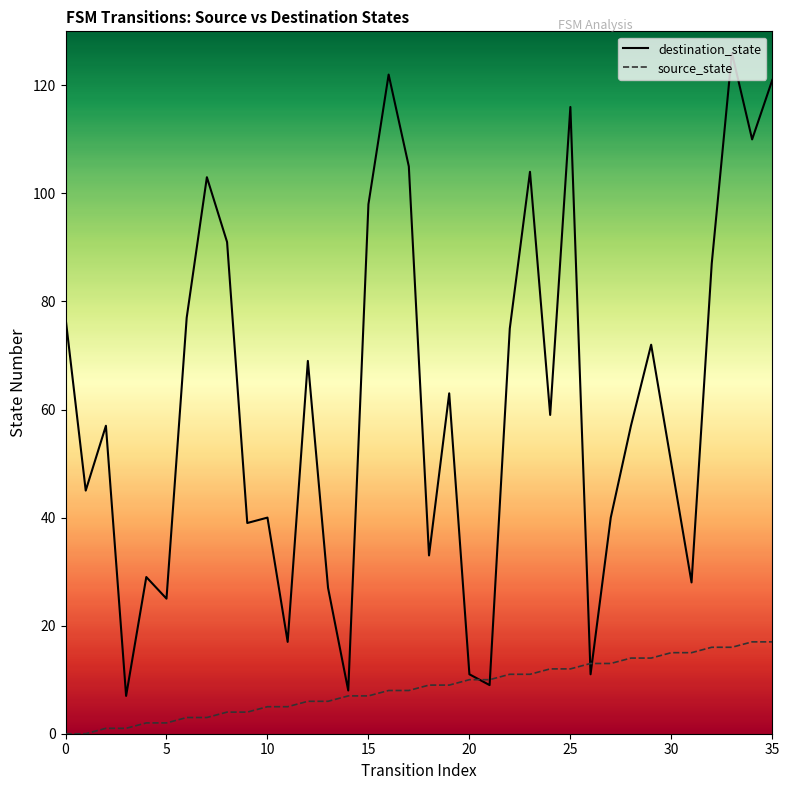

Which series has the largest total across all categories?

destination_state